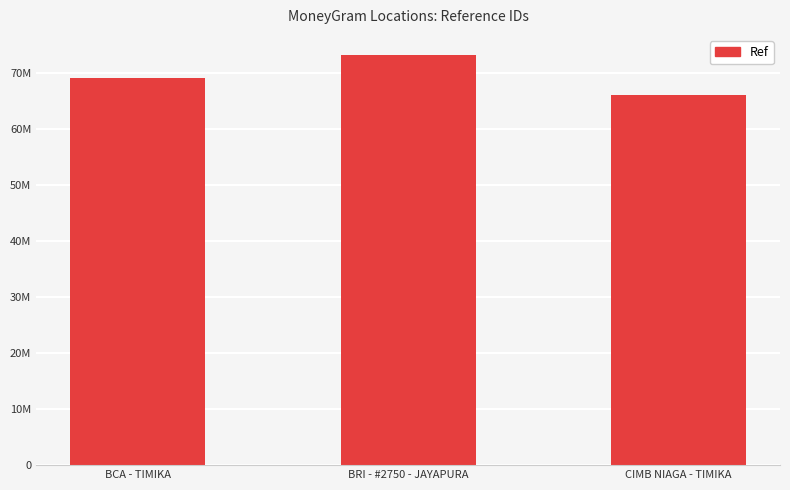

What is the sum of all values?

208263615